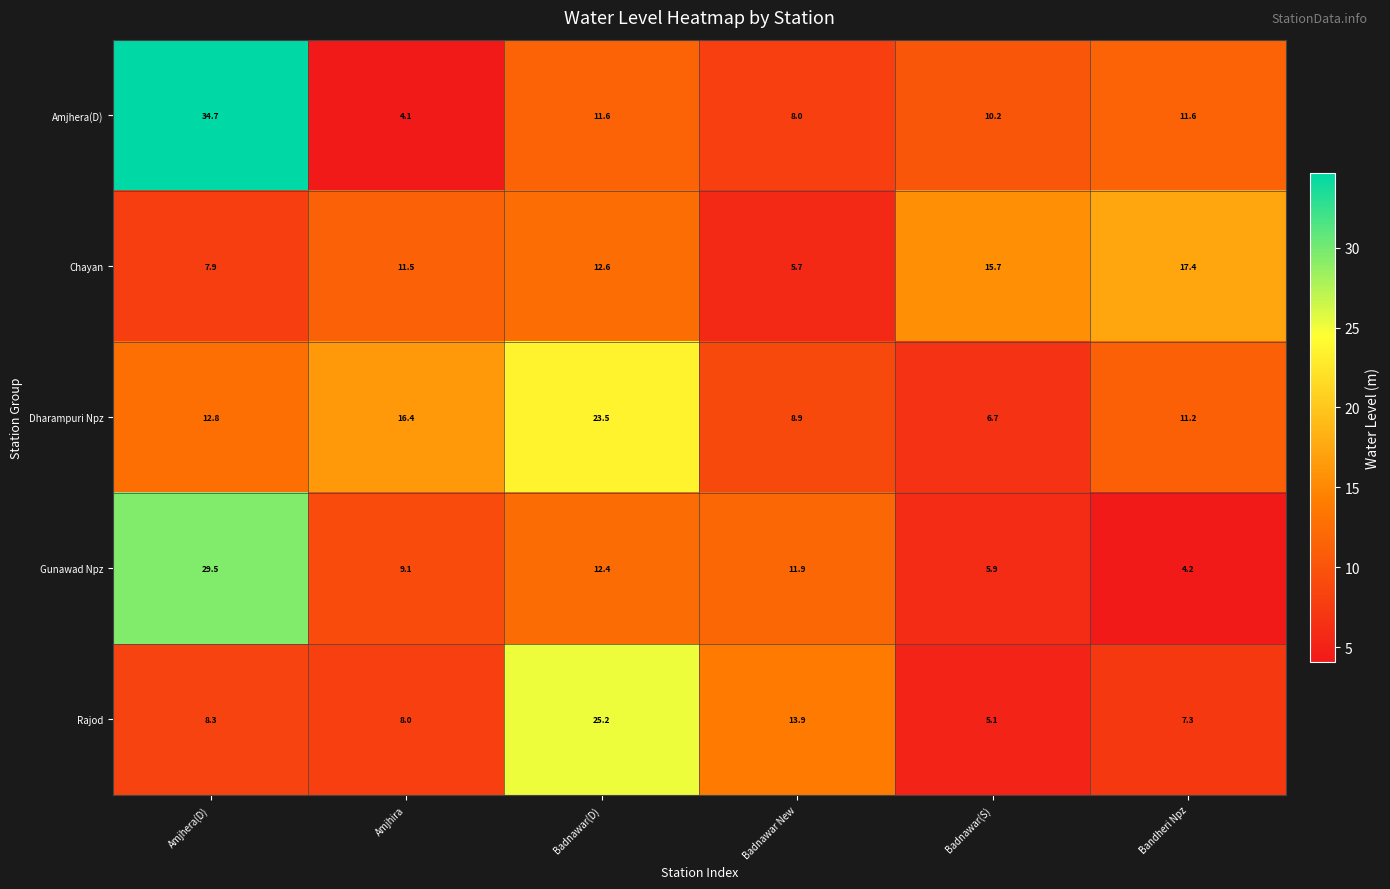

Count the number of categories in the chart.

6